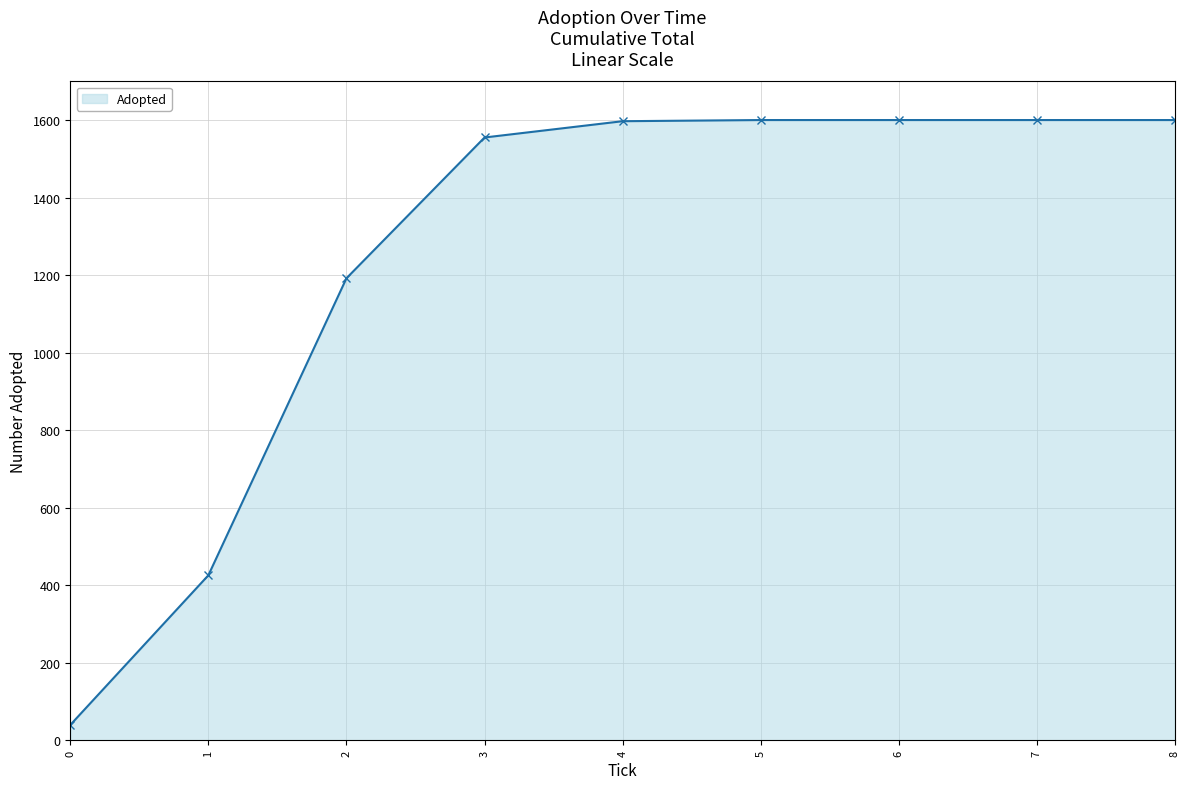

The value at 2 is 1192. True or false?

True